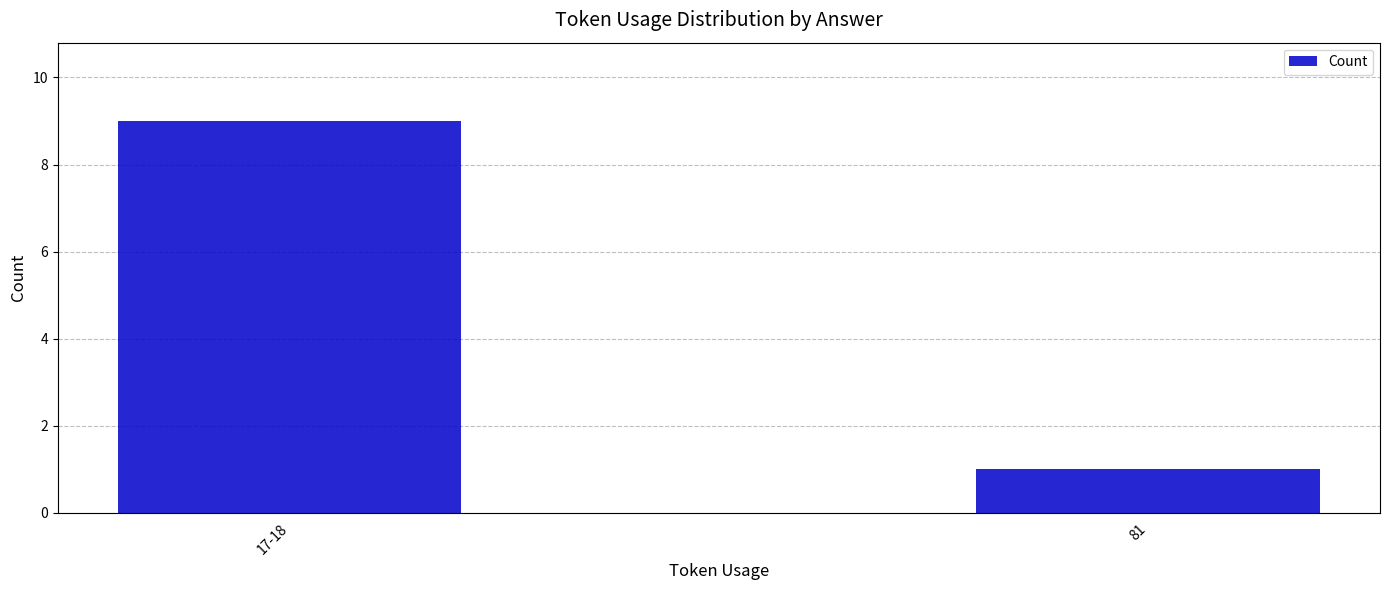

Rank the categories by value from highest to lowest.

17-18, 81